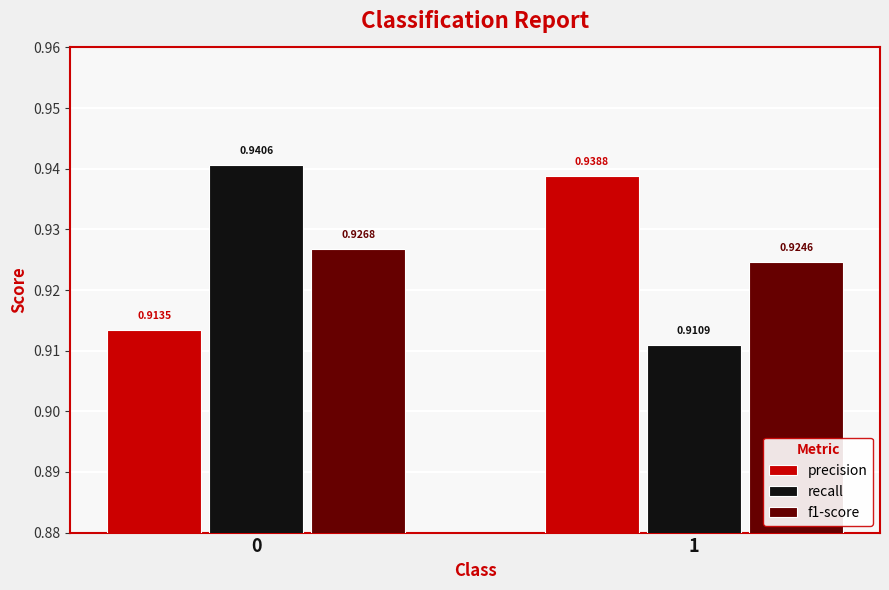

What is the sum of all recall values?

1.9